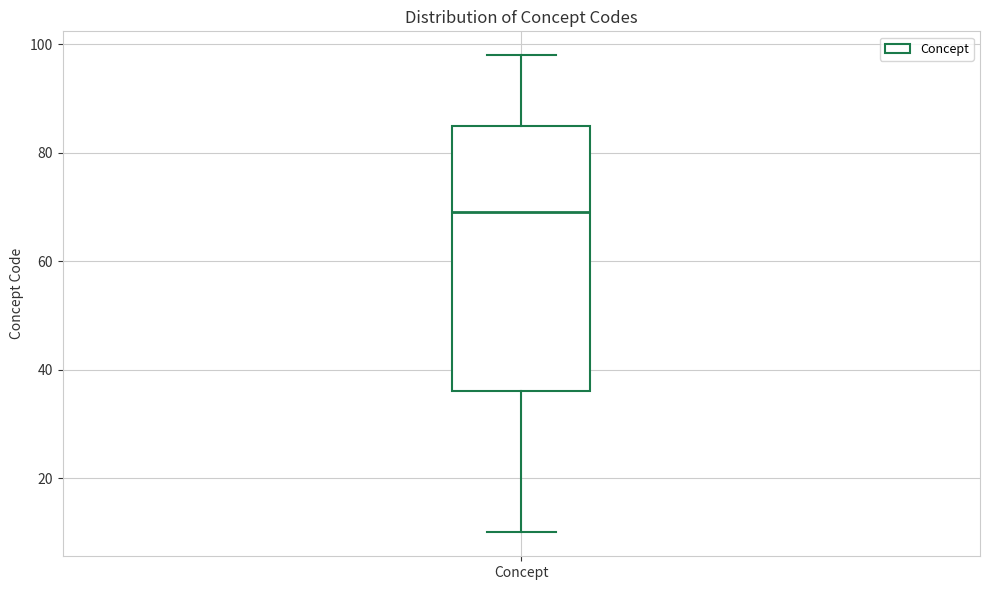

Where does the median line of the box for Concept sit on the y-axis? The values are not printed on the chart, so give them approximately, as read against the axis.

70